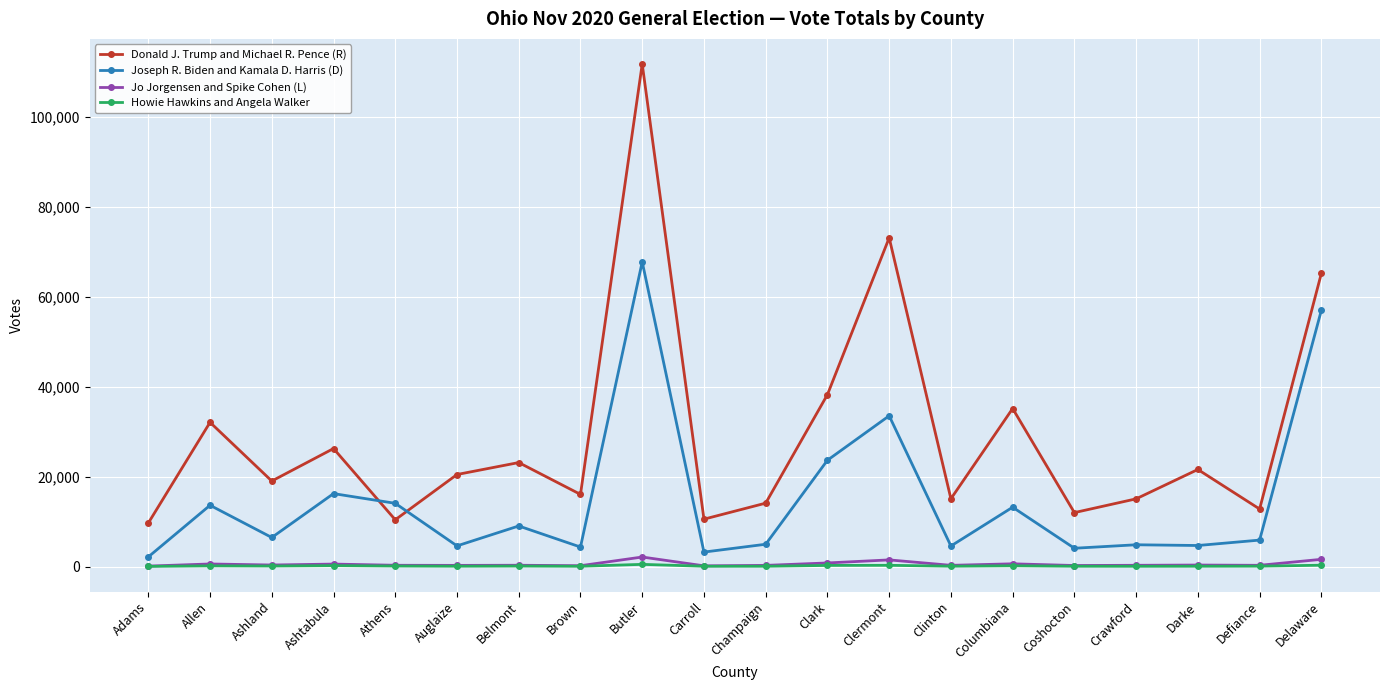

Which series has the largest range (max minus min)?

Donald J. Trump and Michael R. Pence (R)